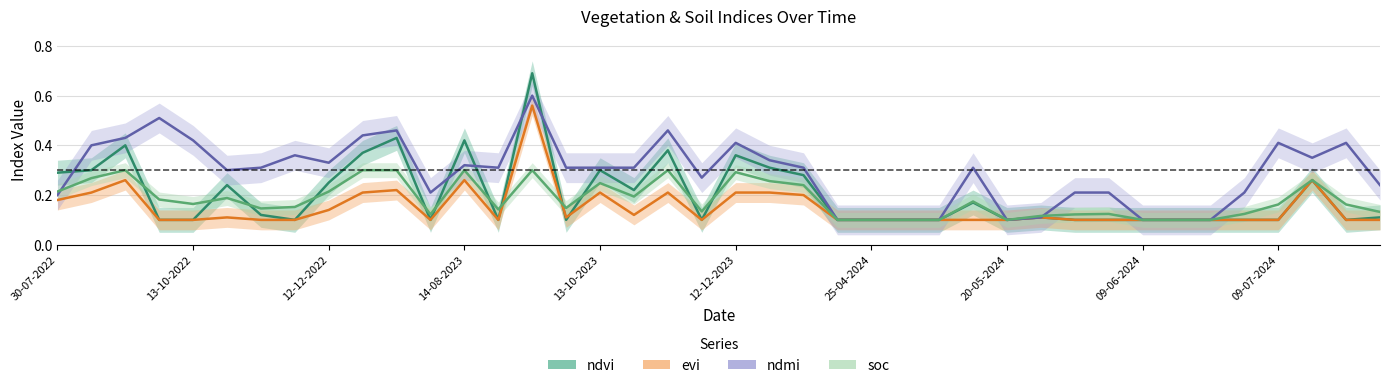

Reading left to right, what are all the values shown in this chart?

ndvi: 0.3	0.3	0.4	0.1	0.1	0.2	0.1	0.1	0.2	0.4	0.4	0.1	0.4	0.1	0.7	0.1	0.3	0.2	0.4	0.1	0.4	0.3	0.3	0.1	0.1	0.1	0.1	0.2	0.1	0.1	0.1	0.1	0.1	0.1	0.1	0.1	0.1	0.3	0.1	0.1
evi: 0.2	0.2	0.3	0.1	0.1	0.1	0.1	0.1	0.1	0.2	0.2	0.1	0.3	0.1	0.6	0.1	0.2	0.1	0.2	0.1	0.2	0.2	0.2	0.1	0.1	0.1	0.1	0.1	0.1	0.1	0.1	0.1	0.1	0.1	0.1	0.1	0.1	0.3	0.1	0.1
ndmi: 0.2	0.4	0.4	0.5	0.4	0.3	0.3	0.4	0.3	0.4	0.5	0.2	0.3	0.3	0.6	0.3	0.3	0.3	0.5	0.3	0.4	0.3	0.3	0.1	0.1	0.1	0.1	0.3	0.1	0.1	0.2	0.2	0.1	0.1	0.1	0.2	0.4	0.3	0.4	0.2
soc: 0.2	0.3	0.3	0.2	0.2	0.2	0.1	0.2	0.2	0.3	0.3	0.1	0.3	0.1	0.3	0.1	0.2	0.2	0.3	0.1	0.3	0.3	0.2	0.1	0.1	0.1	0.1	0.2	0.1	0.1	0.1	0.1	0.1	0.1	0.1	0.1	0.2	0.3	0.2	0.1